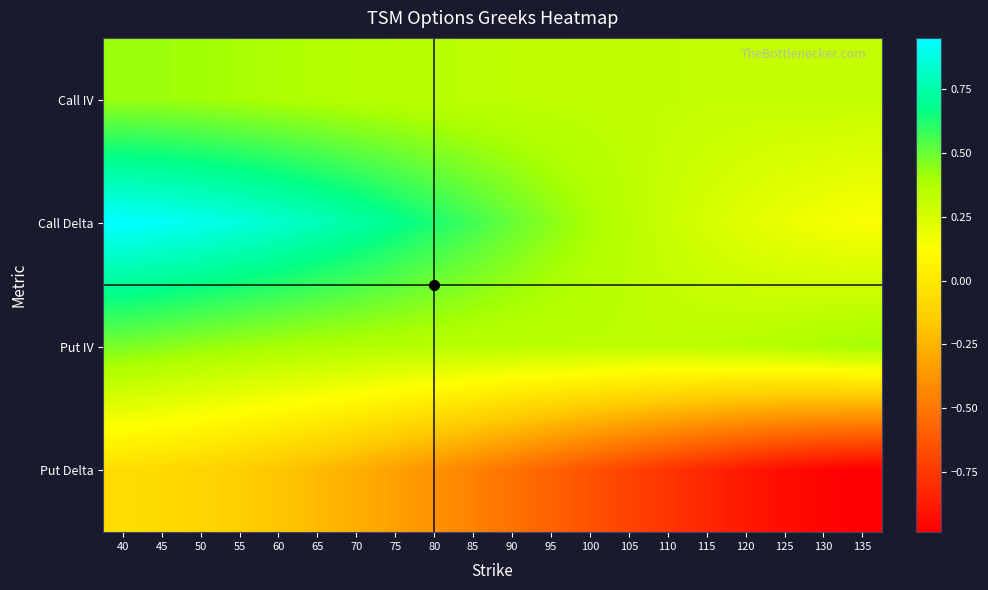

Rank the series by their maximum value, from lowest to highest.

Put Delta, Call IV, Put IV, Call Delta